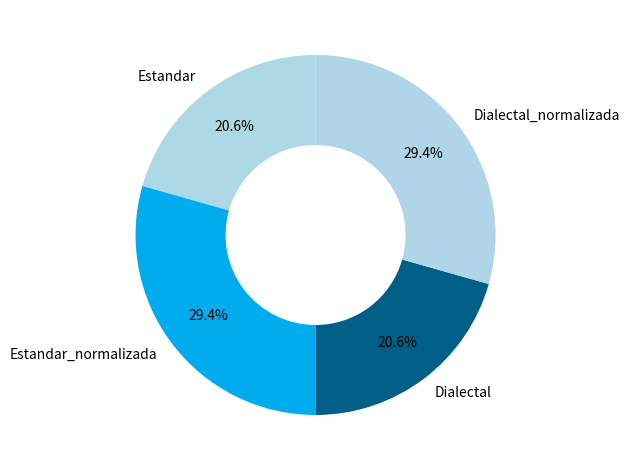

Combined, what portion of the pie is Estandar and Dialectal_normalizada?

50.0%